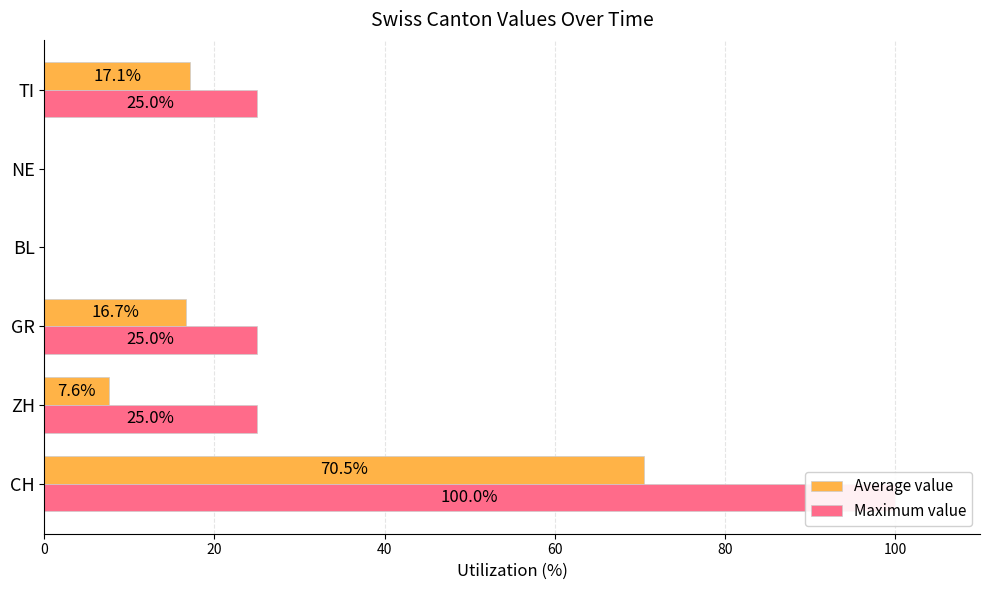

What are all the series names shown in the legend?

Average value, Maximum value